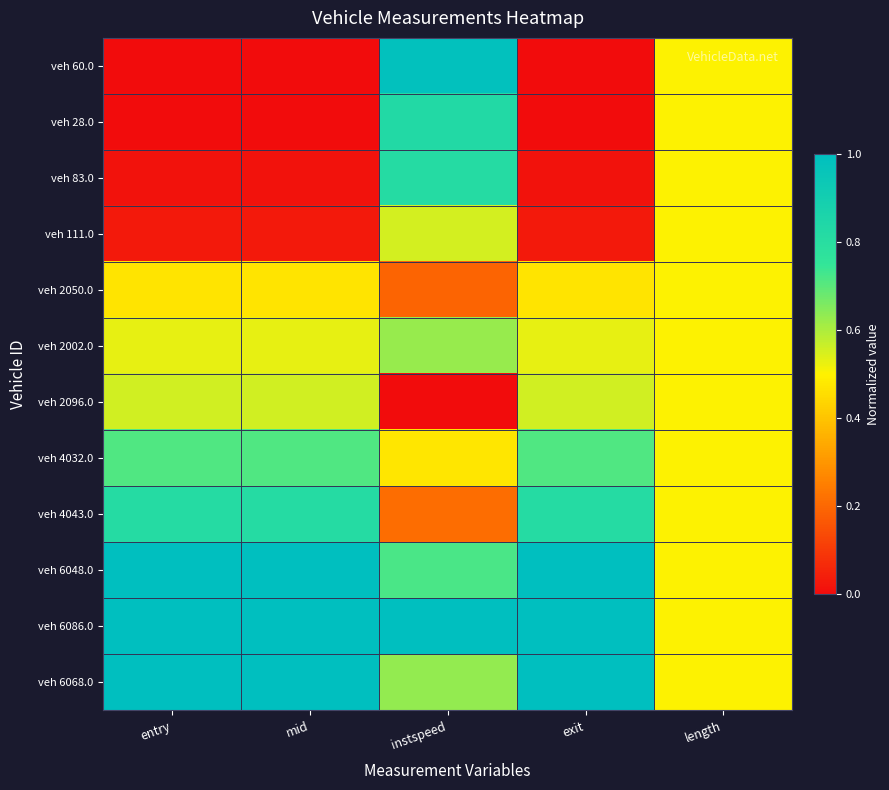

At how many categories does at least one series exceed 0?

5